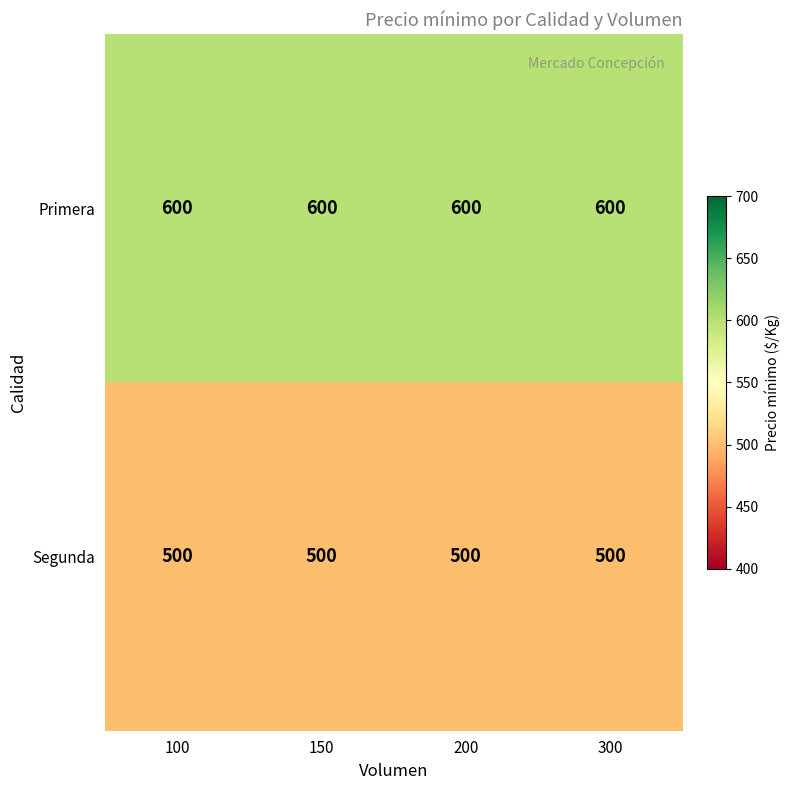

Rank the series by their average value, from lowest to highest.

Segunda, Primera